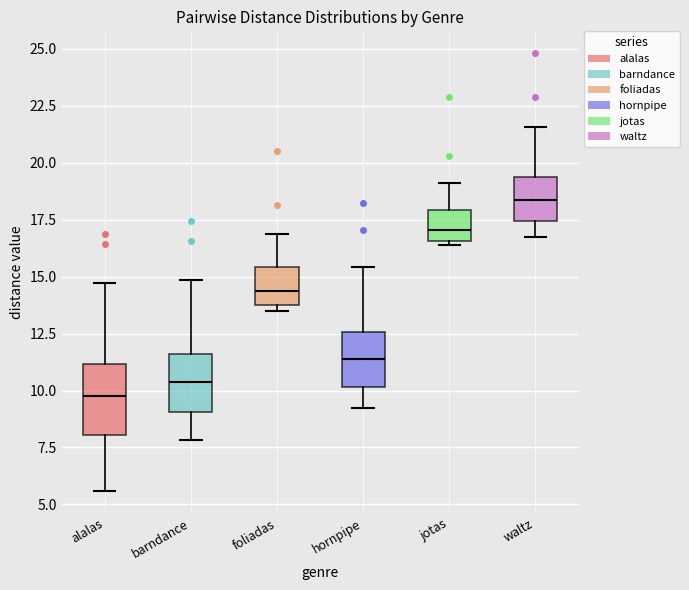

Comparing the boxes themselves (not the whiskers), which one is the tallest?

alalas